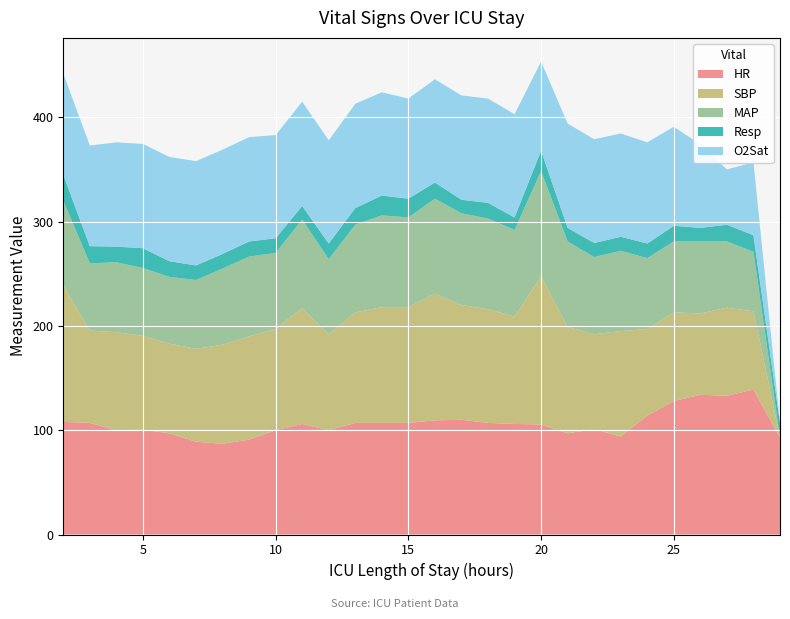

Reading left to right, list all the values displayed in this chart.

HR: 108.0	107.0	100.0	100.5	97.0	89.0	87.0	91.0	100.0	106.0	100.0	107.0	107.0	107.0	109.5	110.0	107.0	106.0	105.5	97.0	101.0	94.0	114.0	128.0	134.0	133.0	139.0	93.0
SBP: 131.0	88.5	94.0	90.0	86.0	89.0	95.0	99.0	97.0	111.0	92.0	106.0	111.0	111.0	121.5	110.0	109.0	103.0	142.0	102.0	91.0	101.0	83.0	85.0	78.0	84.5	75.0	0.0
MAP: 81.0	64.5	67.0	65.0	64.0	66.0	73.0	76.5	73.0	85.0	72.0	84.0	88.0	86.0	91.0	88.0	87.0	83.0	101.0	82.0	74.0	77.0	68.0	68.0	69.0	63.5	57.0	0.0
Resp: 25.0	16.5	15.0	19.0	15.0	14.0	14.0	14.5	14.0	13.0	15.0	16.0	19.0	18.0	15.5	13.0	15.0	12.0	19.5	13.0	13.5	13.5	14.0	15.0	13.0	16.0	16.0	13.5
O2Sat: 97.0	96.5	100.0	100.0	100.0	100.0	100.0	100.0	99.0	100.0	99.0	100.0	99.0	96.0	99.0	100.0	100.0	99.0	85.5	100.0	99.5	99.0	97.0	95.0	80.0	53.0	70.0	0.0